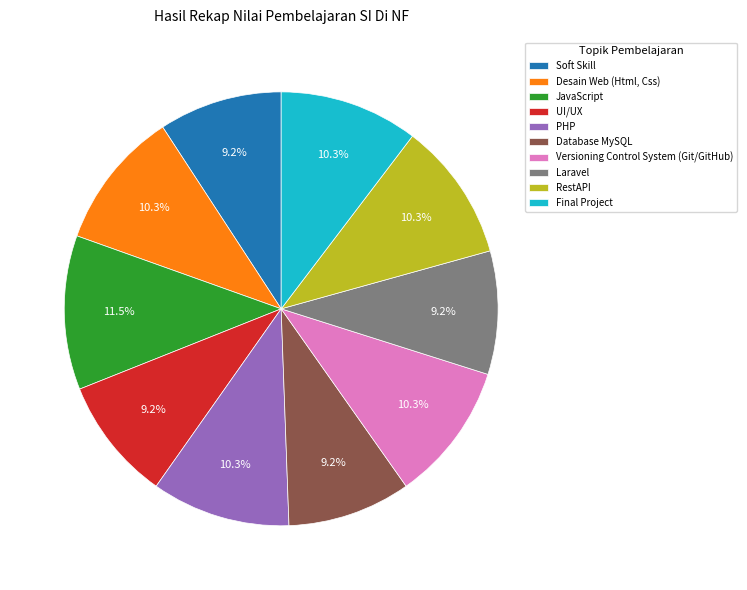

The UI/UX slice represents 9% of the pie. True or false?

True